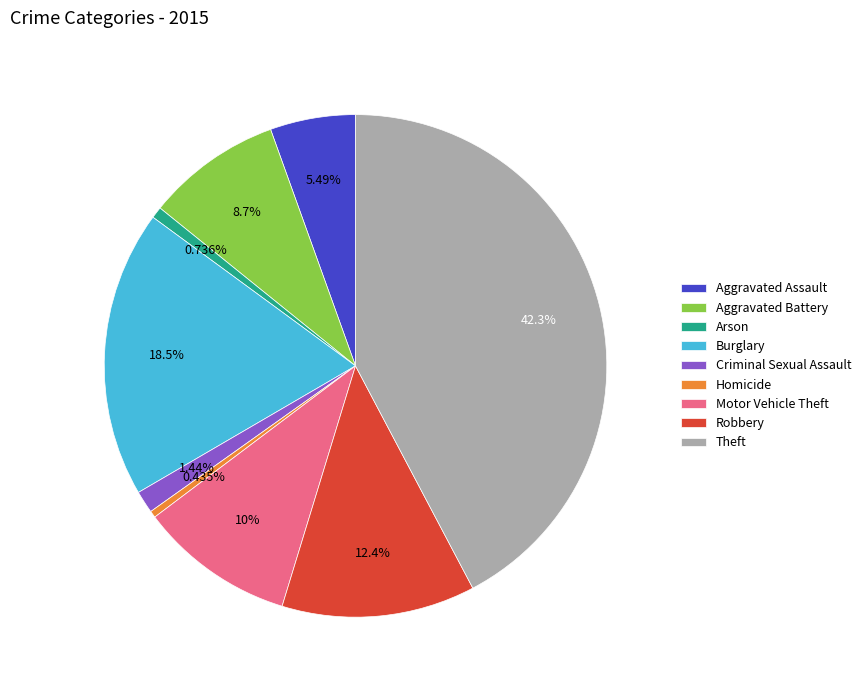

Does Aggravated Battery account for over 50% of the chart?

No